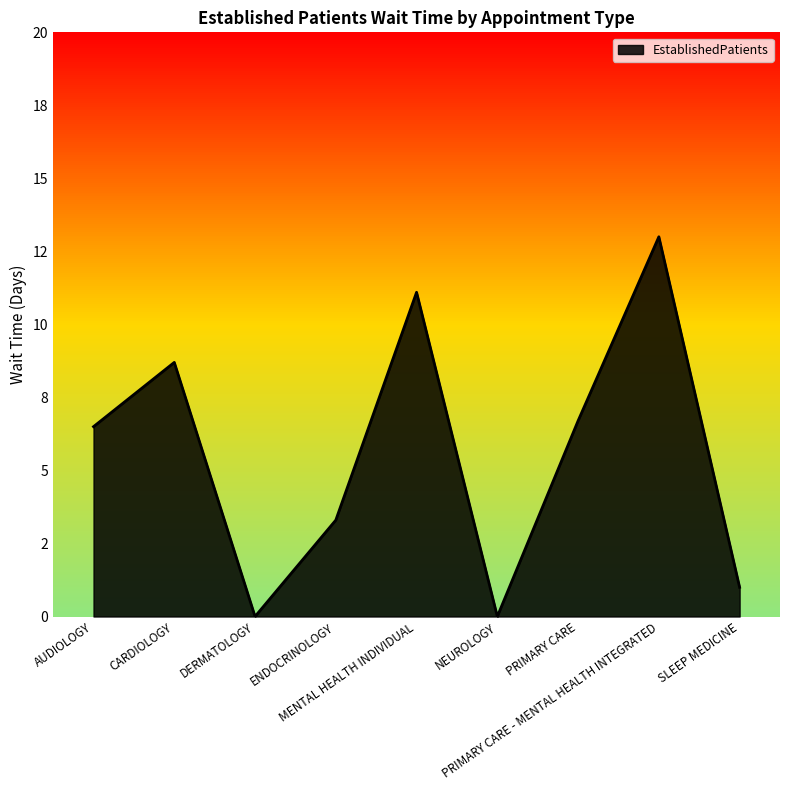

Between PRIMARY CARE - MENTAL HEALTH INTEGRATED and MENTAL HEALTH INDIVIDUAL, which is larger?

PRIMARY CARE - MENTAL HEALTH INTEGRATED